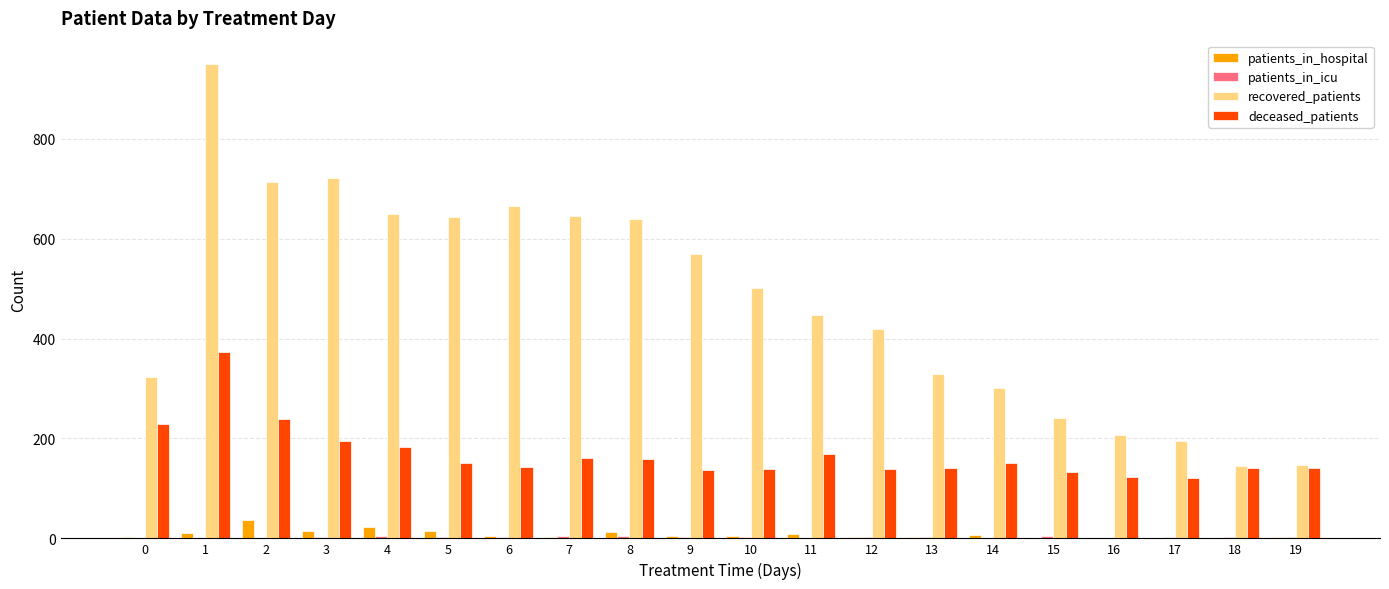

How many distinct data groups are displayed?

4